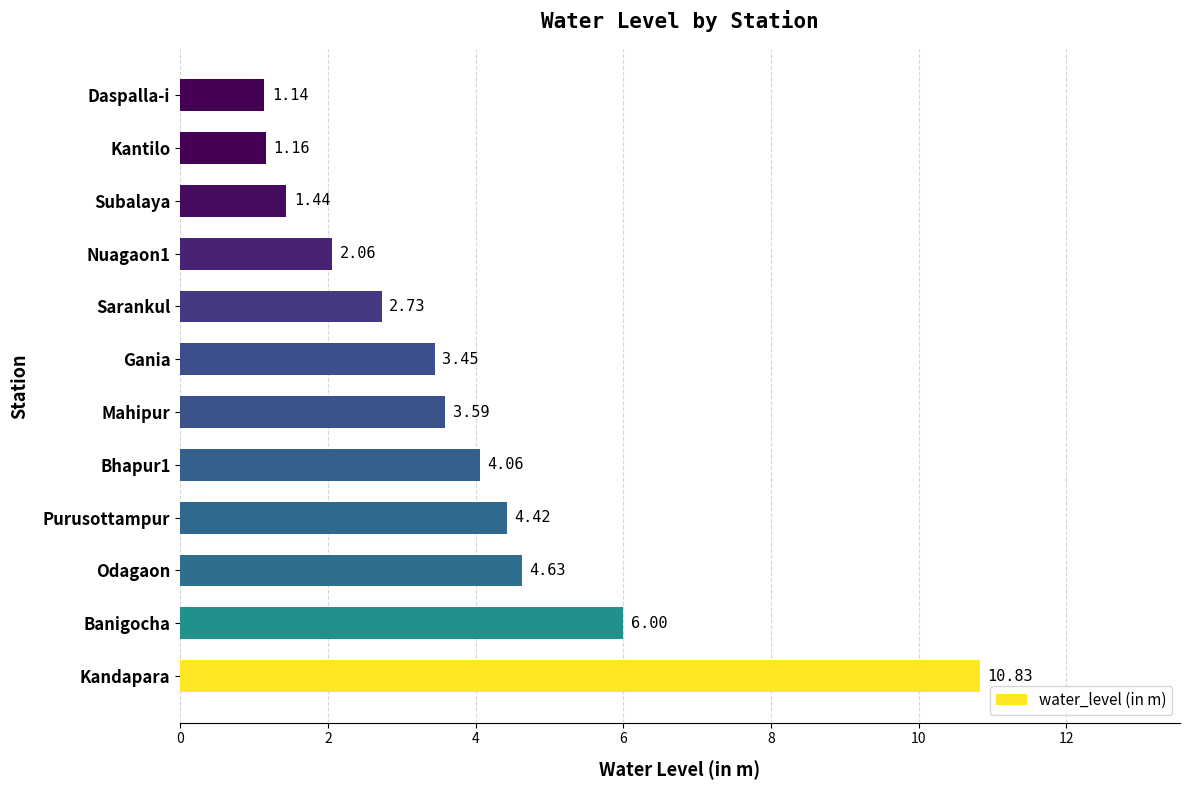

Rank the categories by value from highest to lowest.

Kandapara, Banigocha, Odagaon, Purusottampur, Bhapur1, Mahipur, Gania, Sarankul, Nuagaon1, Subalaya, Kantilo, Daspalla-i